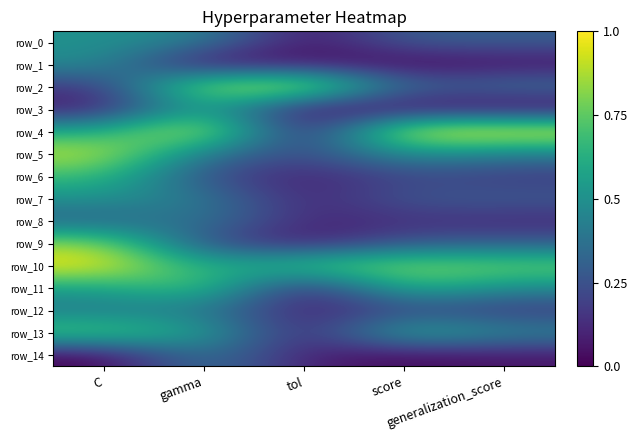

What is the difference between the highest and lowest values at score?

1.0